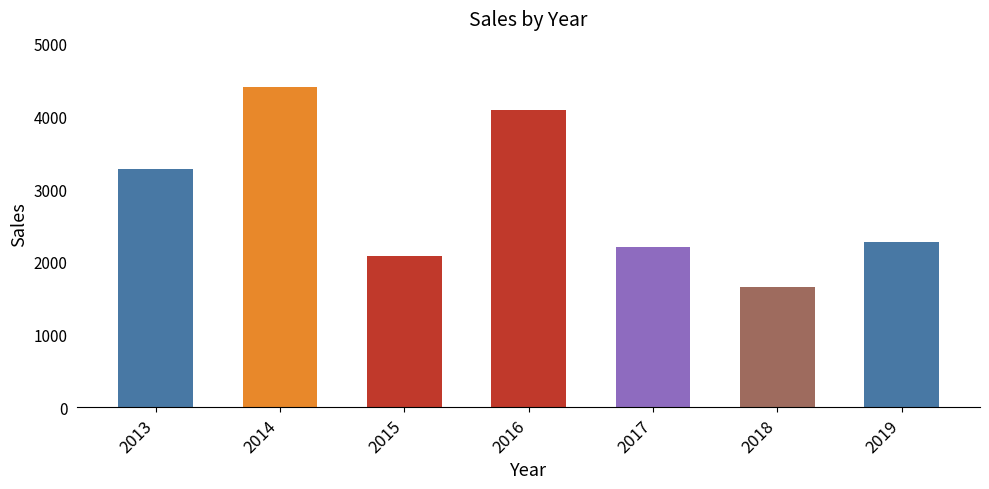

What is the value of the 7th bar from the left?

2275